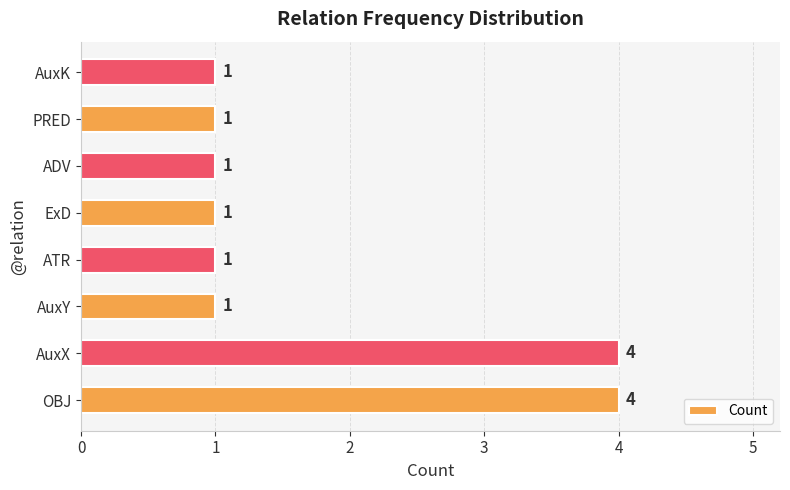

The value at ADV is 2. True or false?

False